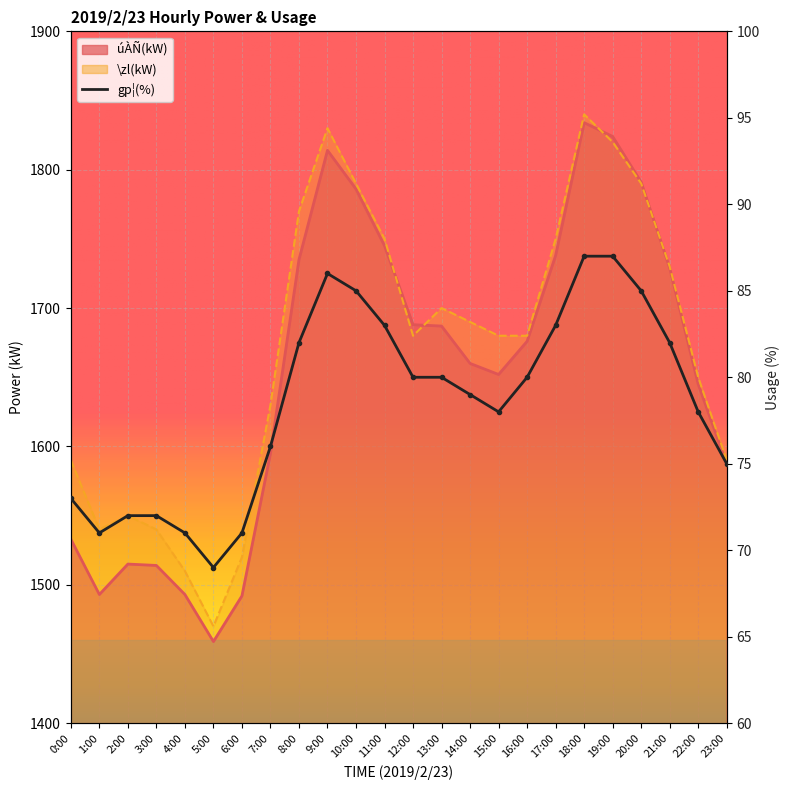

Where do \zl(kW) and úÀÑ(kW) first cross each other?

11:00 and 12:00